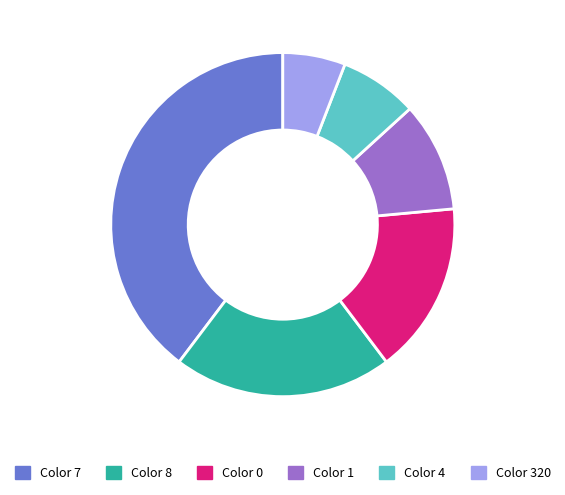

Does any single category account for the majority?

No